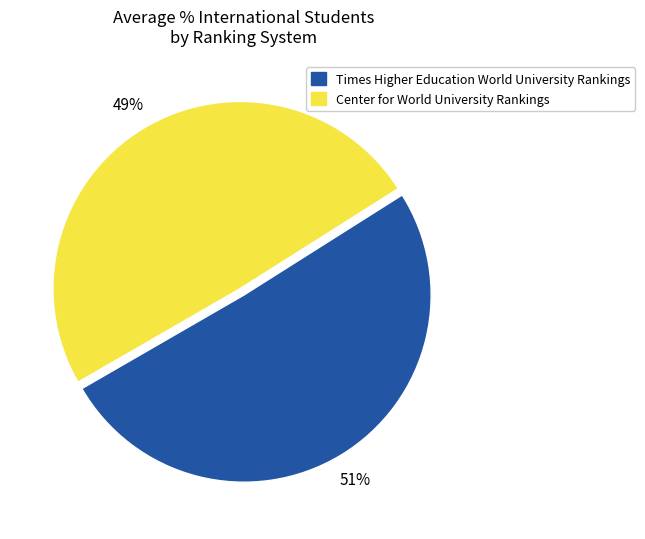

How many slices are in this pie chart?

2